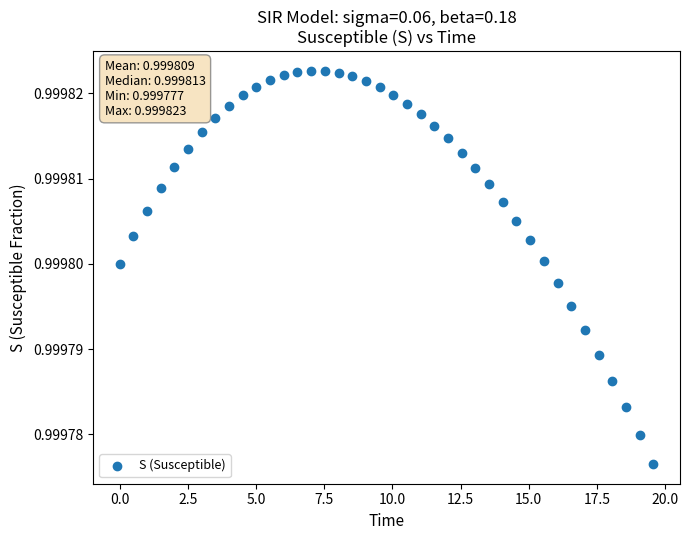

What is the range of X values (max minus min)?

19.6